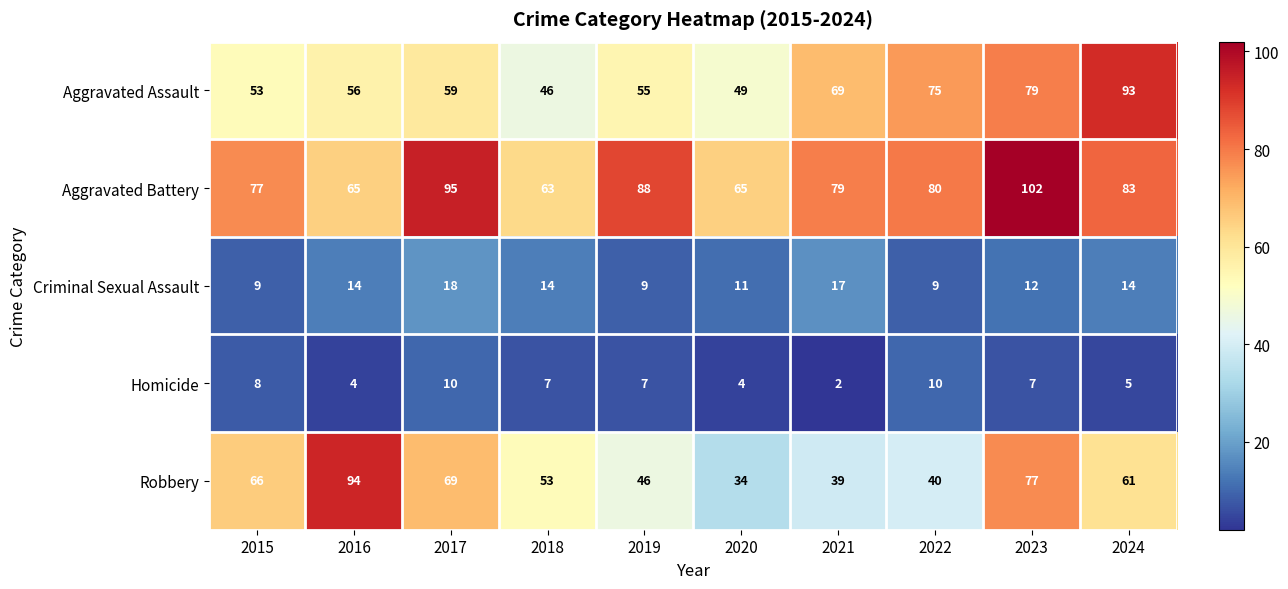

List the series in order of their peak value, highest first.

Aggravated Battery, Robbery, Aggravated Assault, Criminal Sexual Assault, Homicide